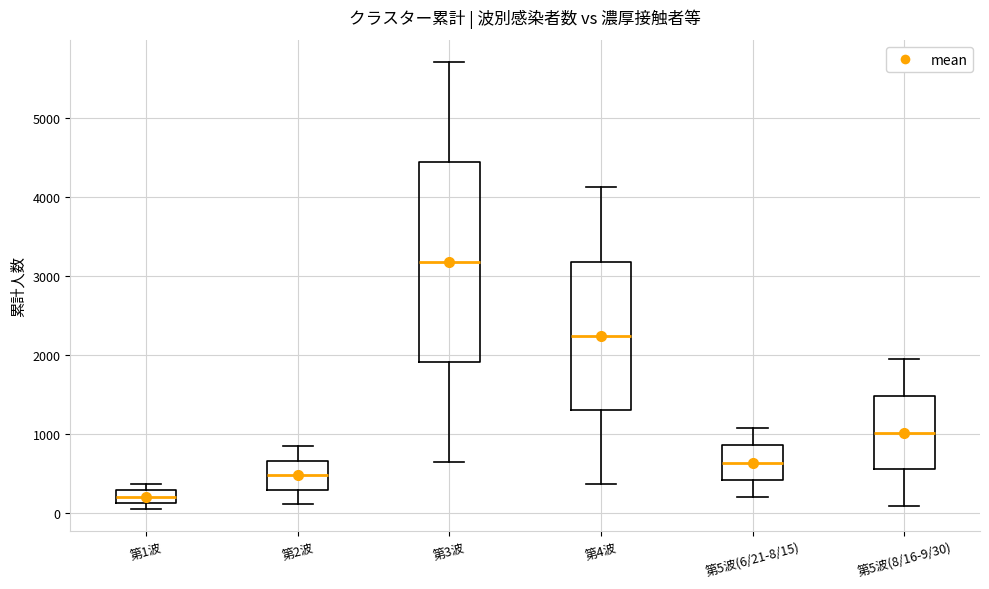

Which box is the tallest, from its lower edge to its upper edge?

第3波